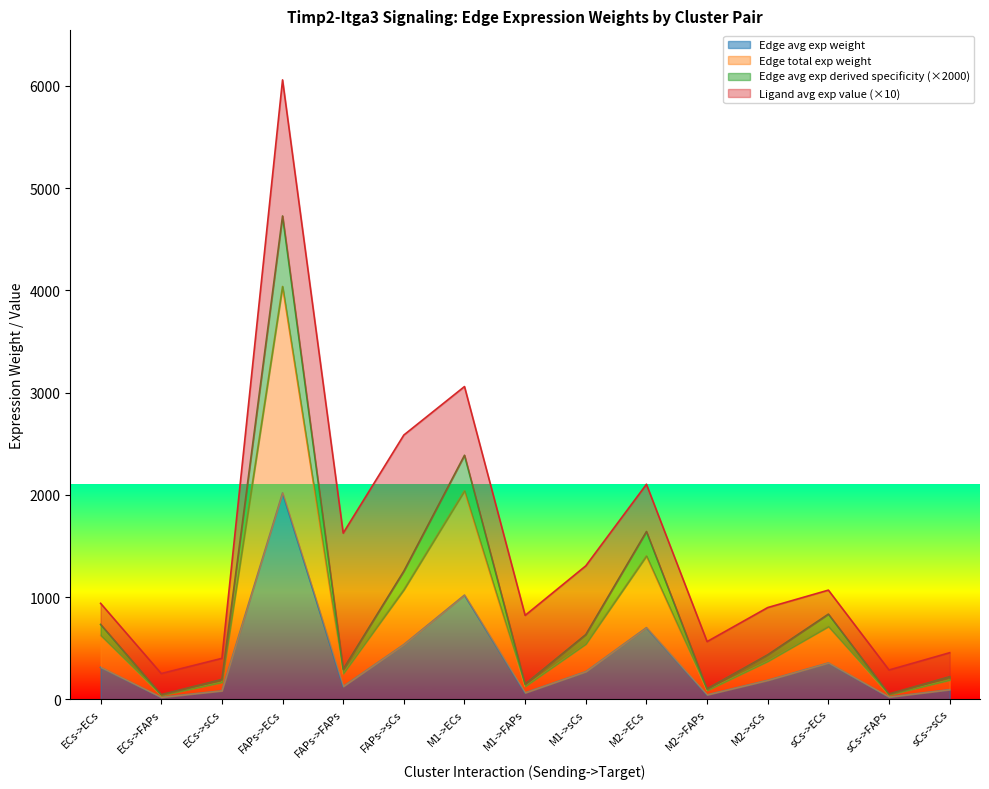

True or false: Edge avg exp derived specificity has a value of 1303.4 at M1->ECs.

False